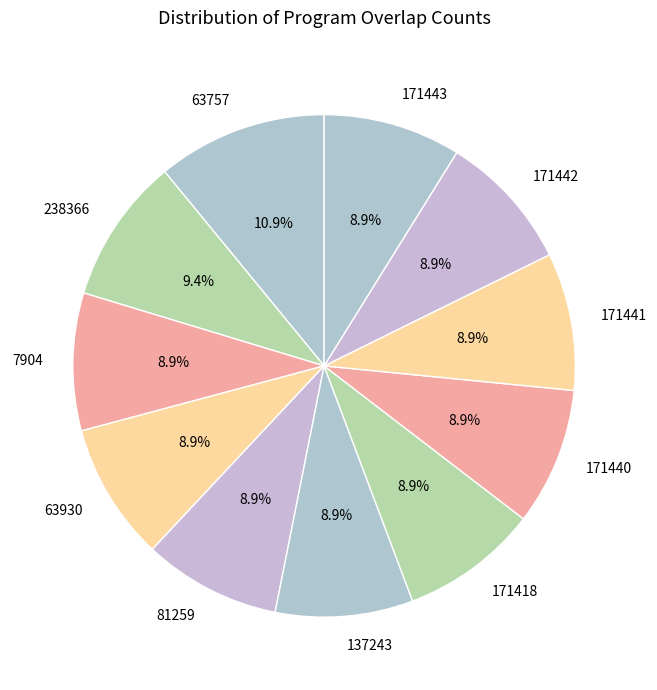

How many slices are in this pie chart?

11